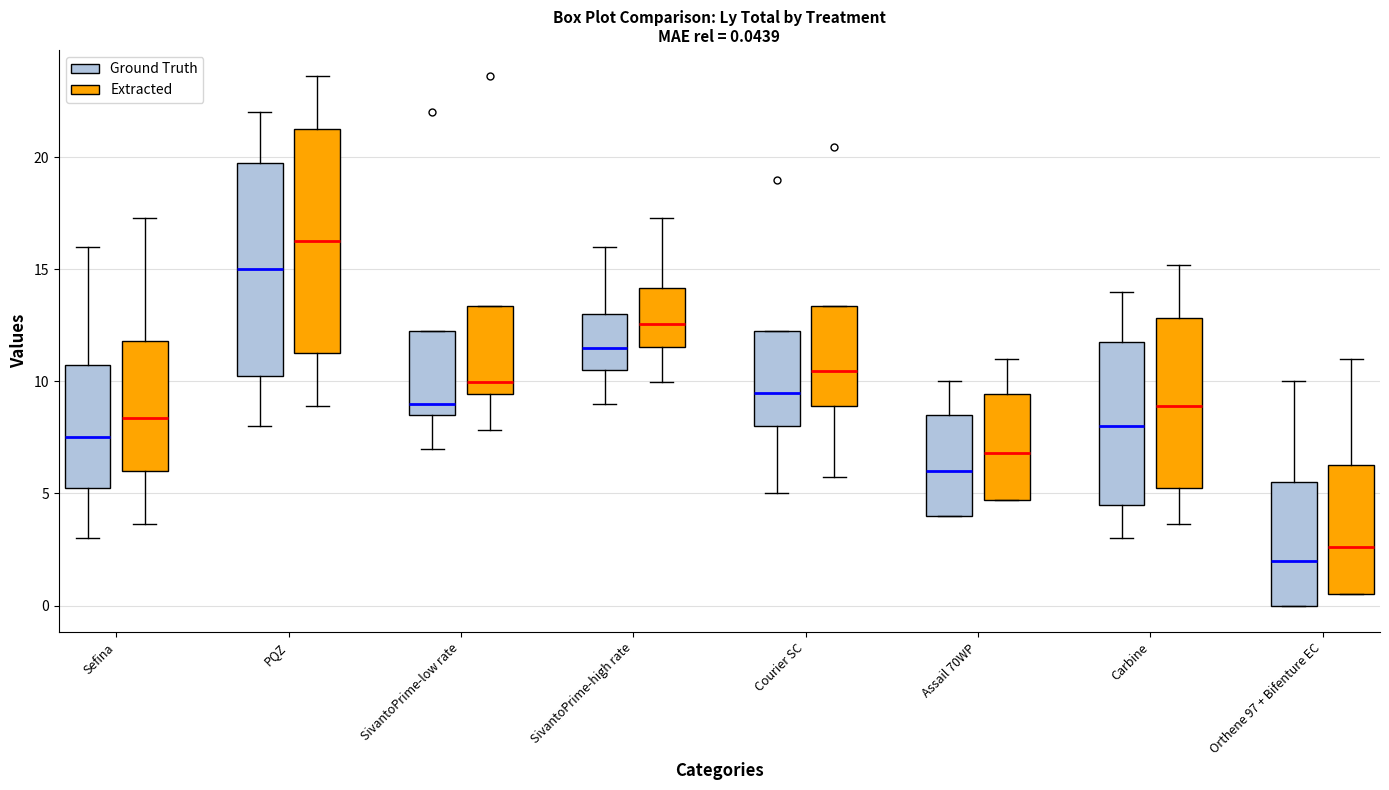

Which box has the highest median line?

PQZ (Extracted)